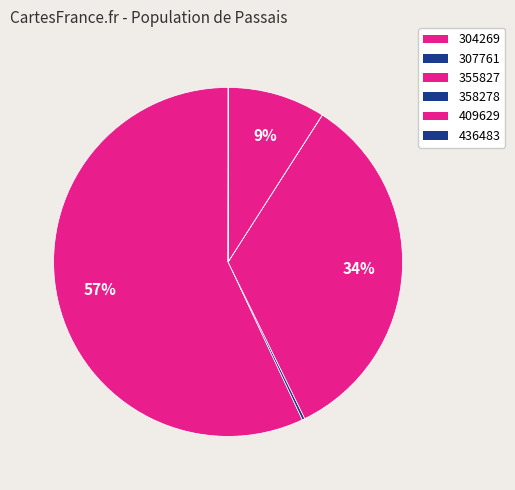

Count the number of slices in the pie.

6